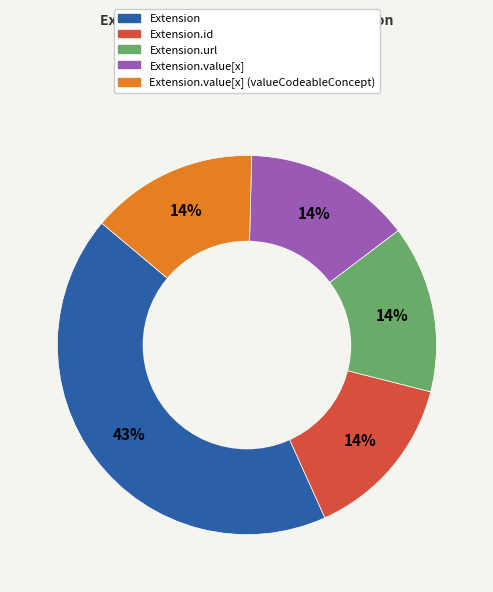

Is there a majority slice in this chart?

No